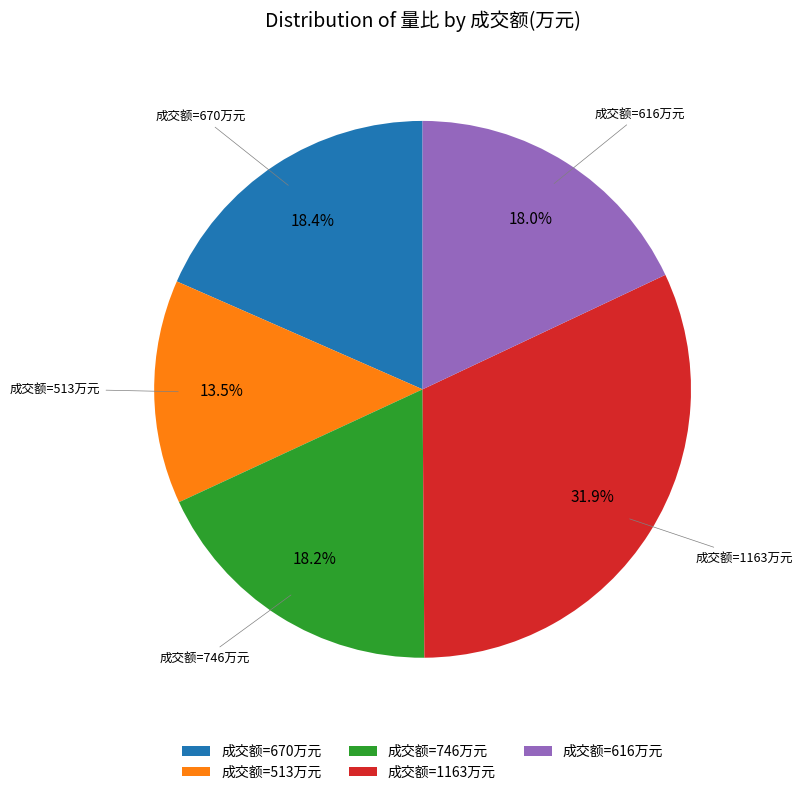

Does any single category account for the majority?

No